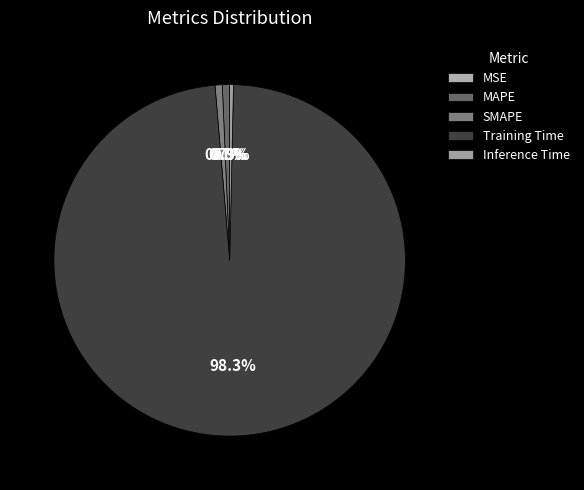

What percentage do SMAPE and Training Time together represent?

99.0%